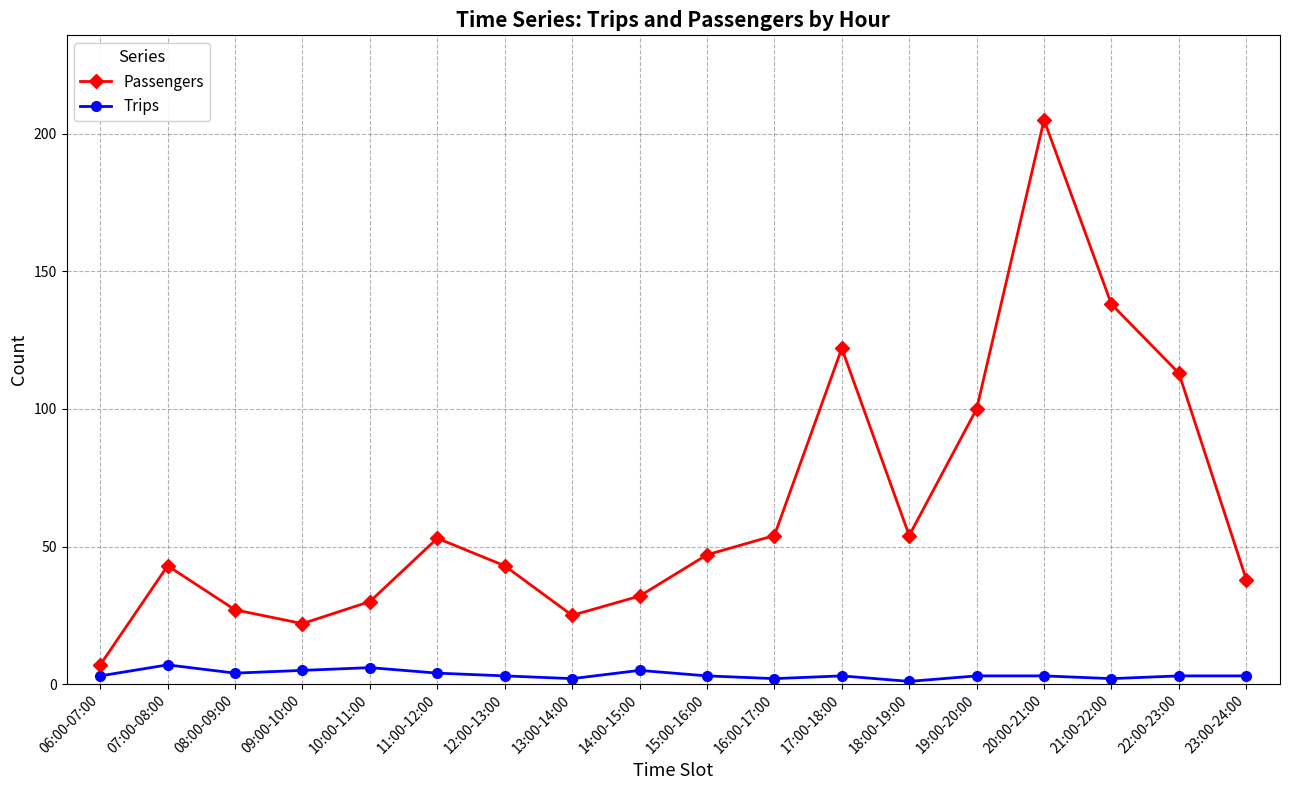

What position from the left is 21:00-22:00?

16